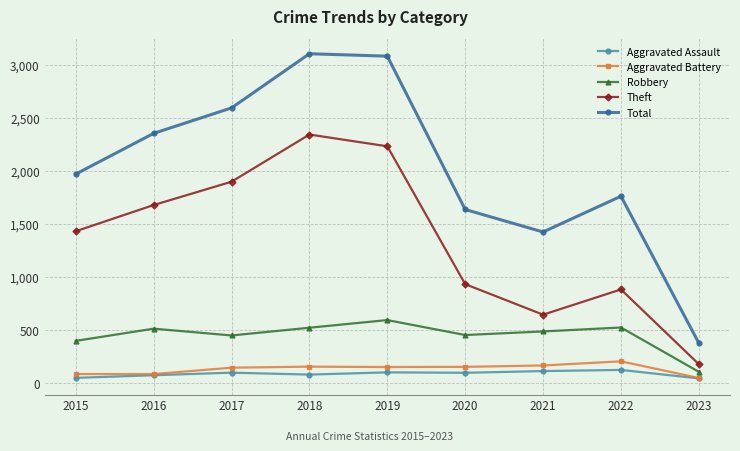

Read the Robbery value at 2016.

510